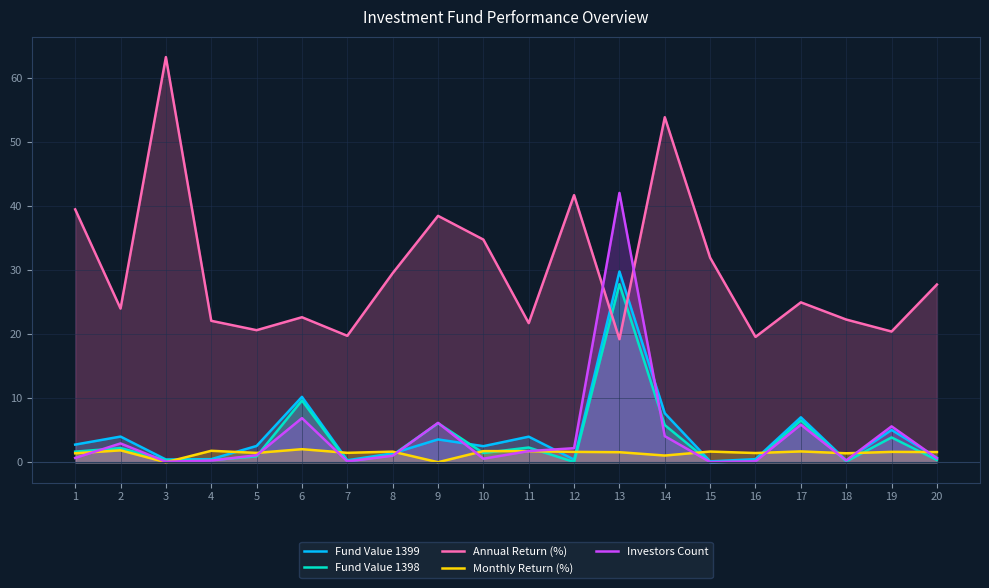

Reading right to left, list all the values displayed in this chart.

Fund Value 1399: 0.7	5.1	0.3	7.0	0.5	0.2	7.7	29.8	0.4	4.0	2.5	3.6	1.4	0.3	10.2	2.6	0.5	0.5	4.0	2.8
Fund Value 1398: 0.4	3.9	0.1	6.6	0.2	0.0	5.8	27.8	0.1	2.3	1.5	6.1	1.1	0.2	9.7	0.9	0.4	0.4	2.2	1.7
Annual Return (%): 27.7	20.4	22.3	25.0	19.6	31.9	53.8	19.2	41.7	21.7	34.8	38.5	29.5	19.7	22.6	20.6	22.1	63.2	24.0	39.5
Monthly Return (%): 1.6	1.6	1.4	1.7	1.5	1.7	1.1	1.6	1.6	1.8	1.8	0.0	1.7	1.5	2.1	1.5	1.8	0.0	1.9	1.4
Investors Count: 0.6	5.6	0.3	5.9	0.2	0.1	4.1	42.0	2.2	1.8	0.6	6.2	1.0	0.2	6.9	1.1	0.3	0.1	3.0	0.7